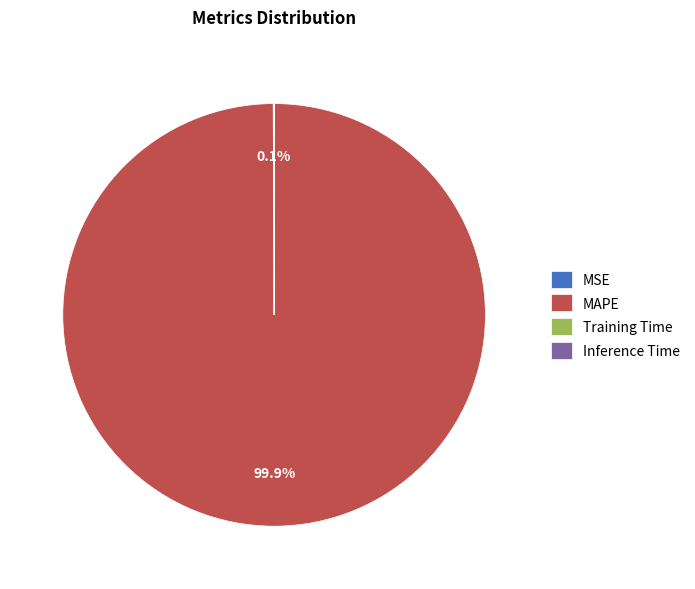

Is there a majority slice in this chart?

Yes